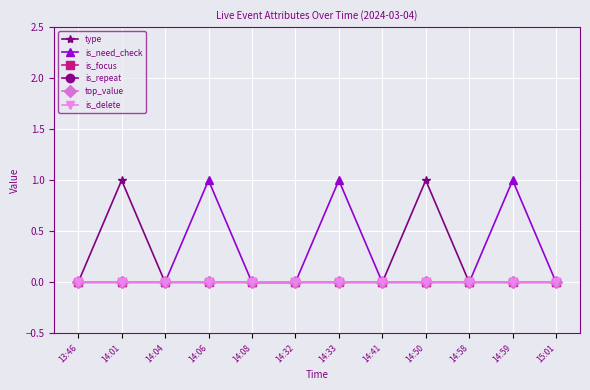

The value of is_repeat at 14:32 is 0. True or false?

True